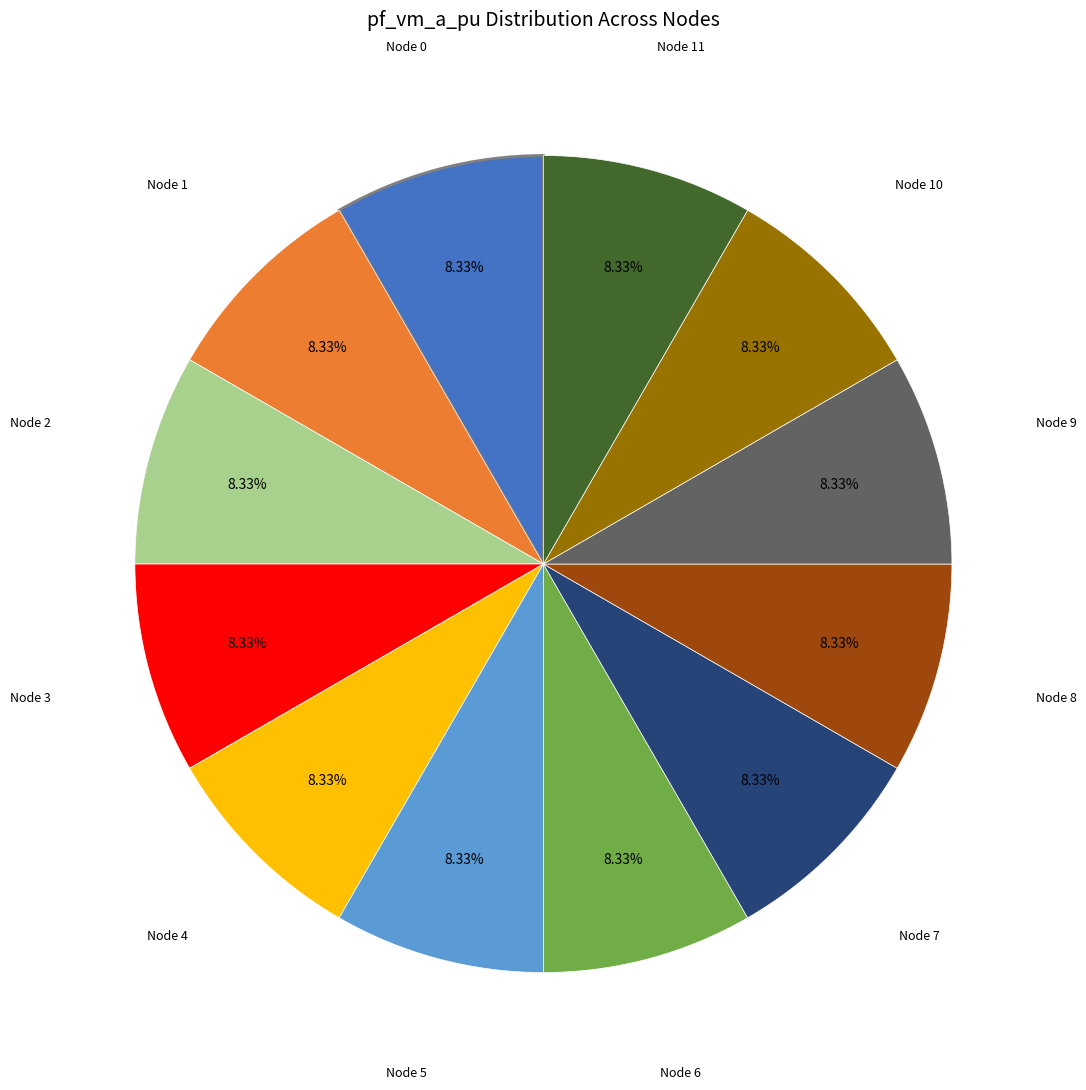

To the nearest percent, what is the difference between the largest and smallest slice percentages?

0%